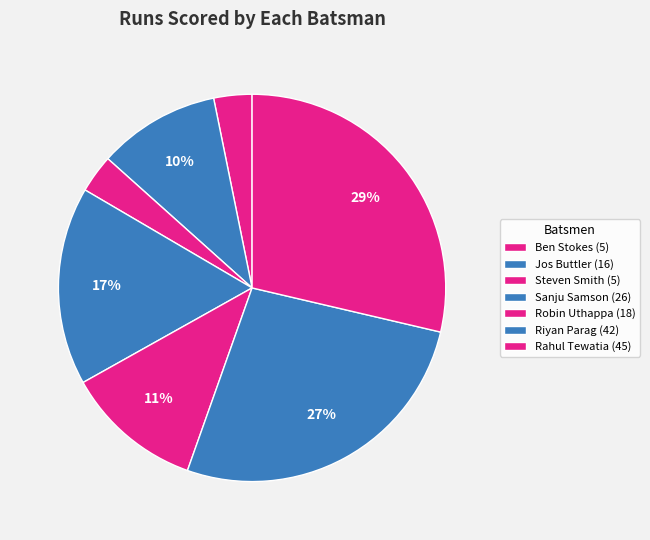

Count the number of slices in the pie.

7